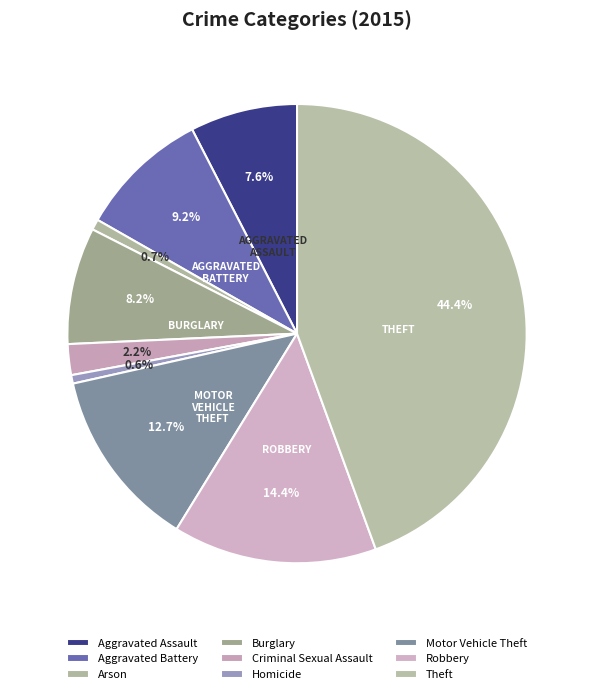

Count the number of slices in the pie.

9